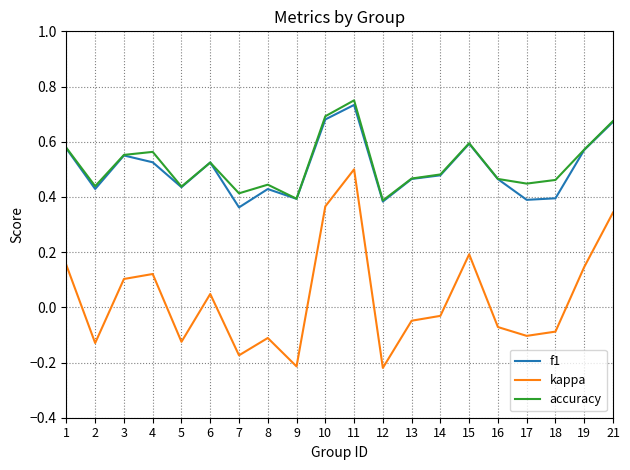

Is this an area chart (filled region under the line)?

No